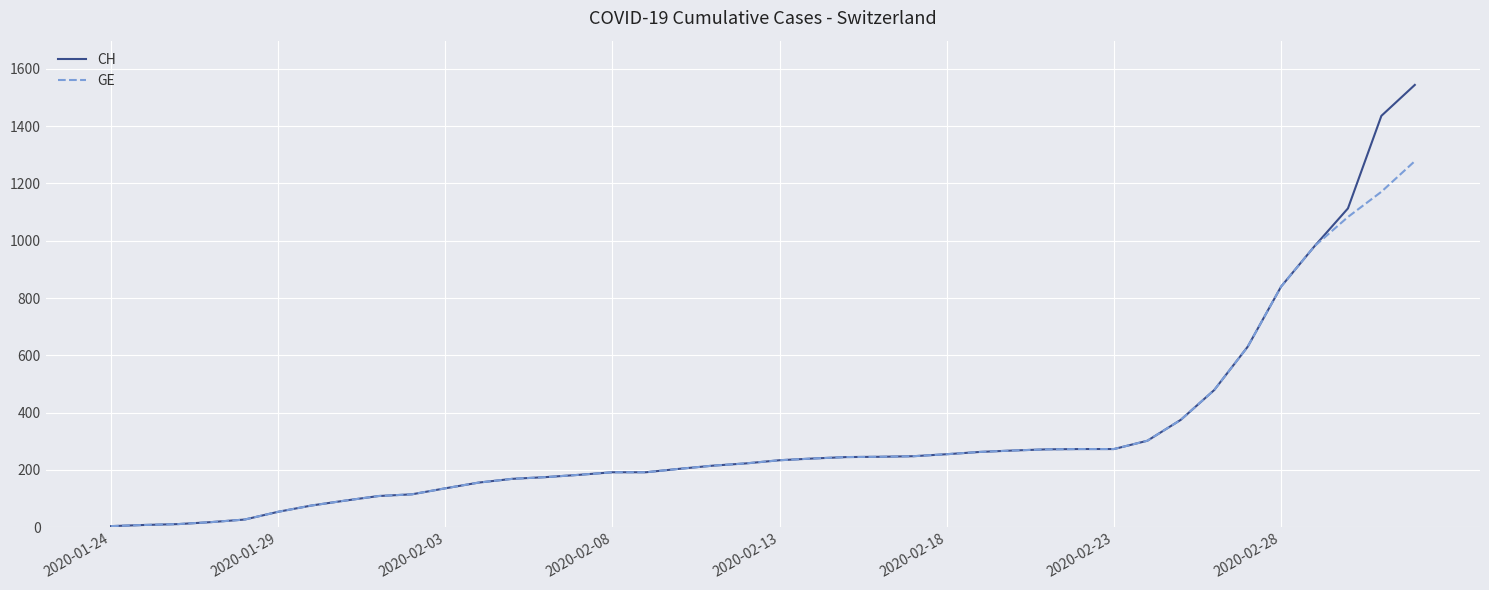

List the series in order of their peak value, highest first.

CH, GE